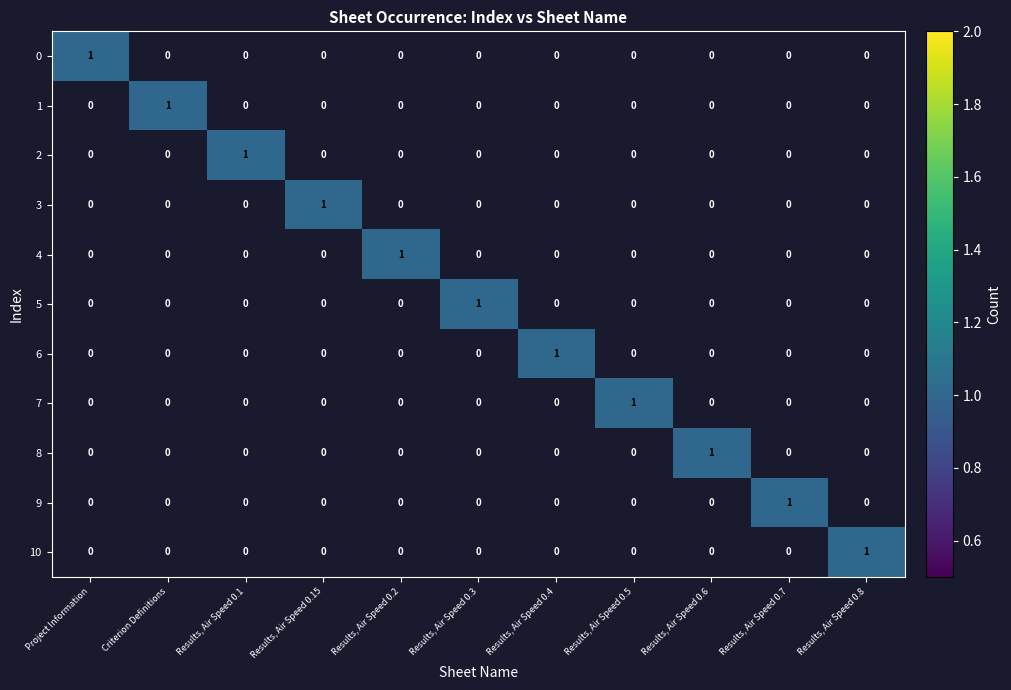

What is the total value across all series at 3?

1